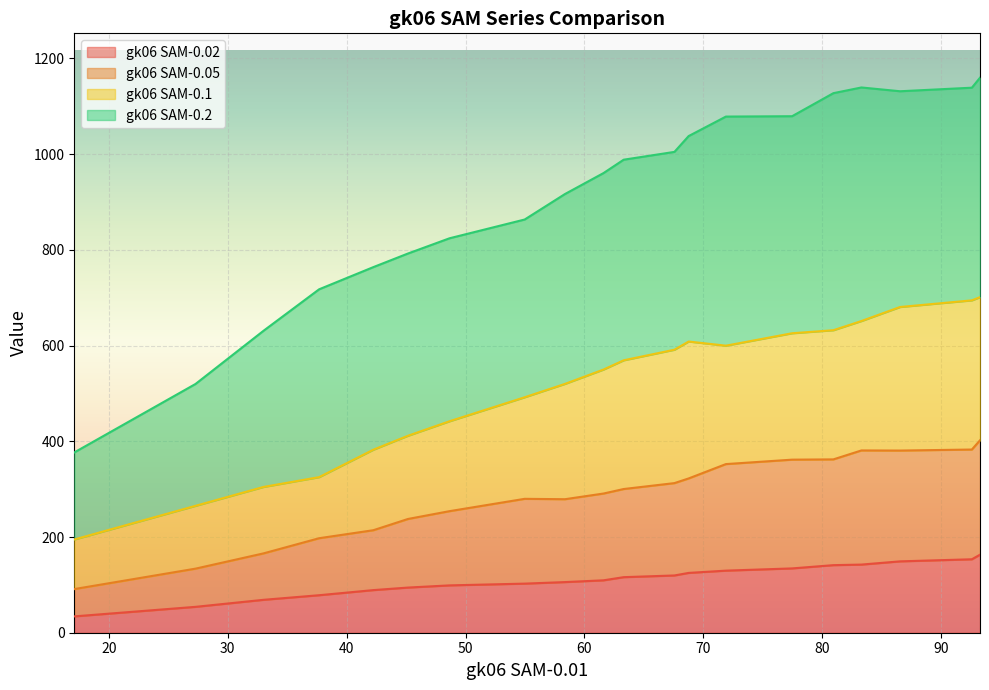

What is the highest value of the gk06 SAM-0.02 series?

163.0